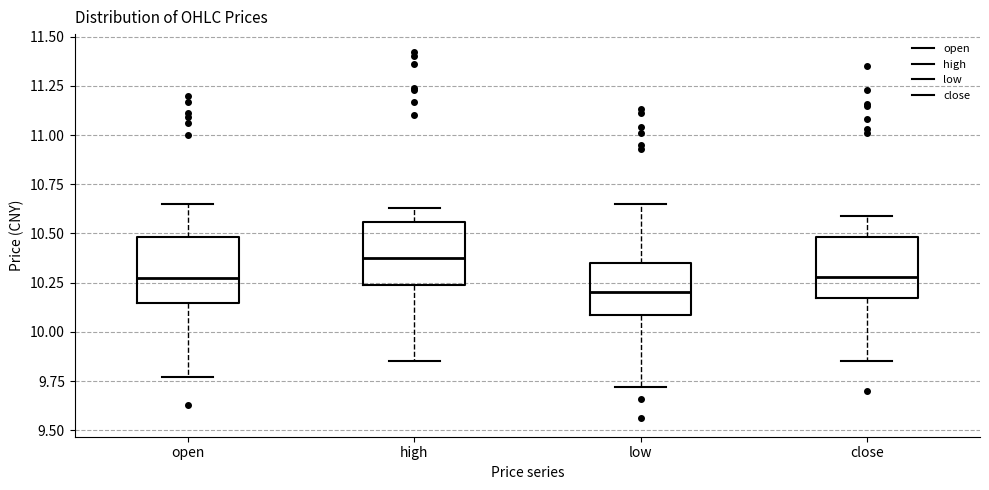

Where is the upper edge of the box for close on the y-axis? The values are not printed on the chart, so give them approximately, as read against the axis.

10.50